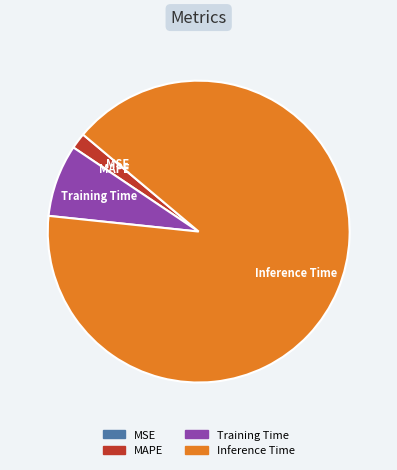

Is there any slice that represents more than half of the pie?

Yes